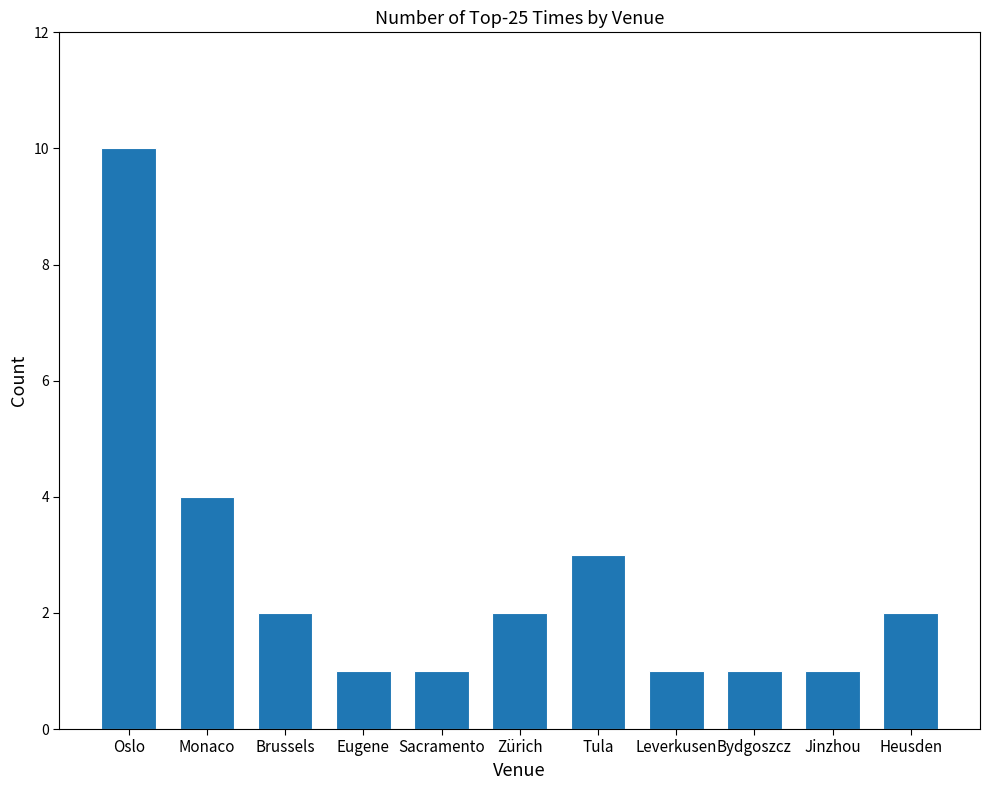

Count the values in the range 1 to 3.

9